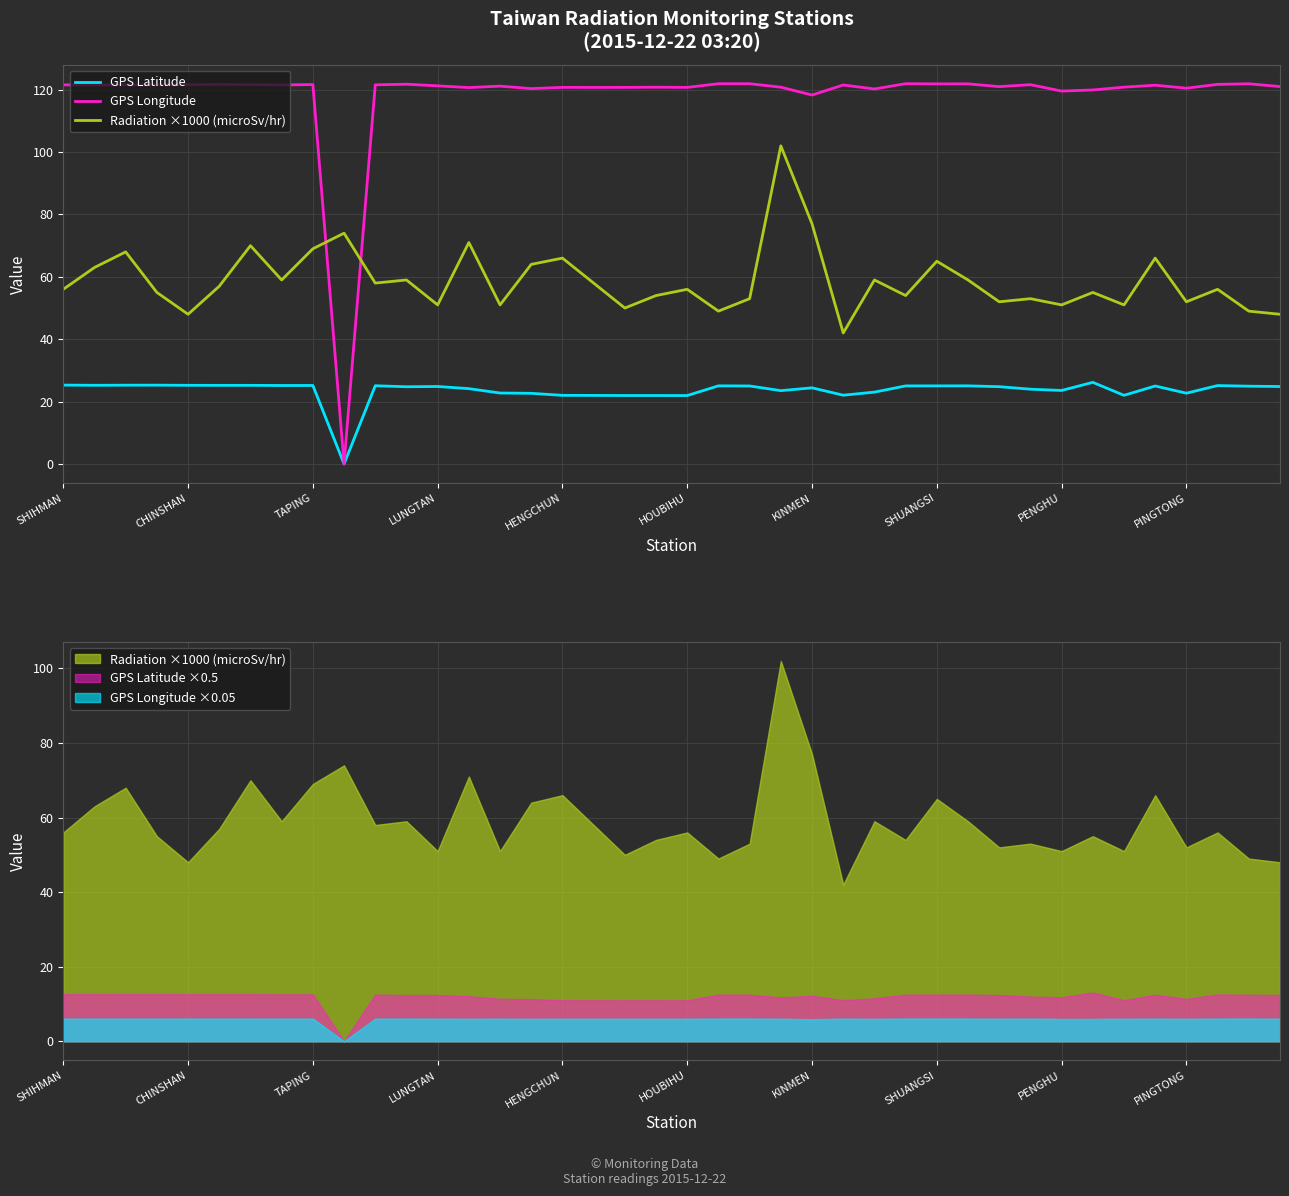

Is the value of Radiation ×1000 (microSv/hr) at SHUANGSI greater than the value of GPS Longitude at PENGHU?

No